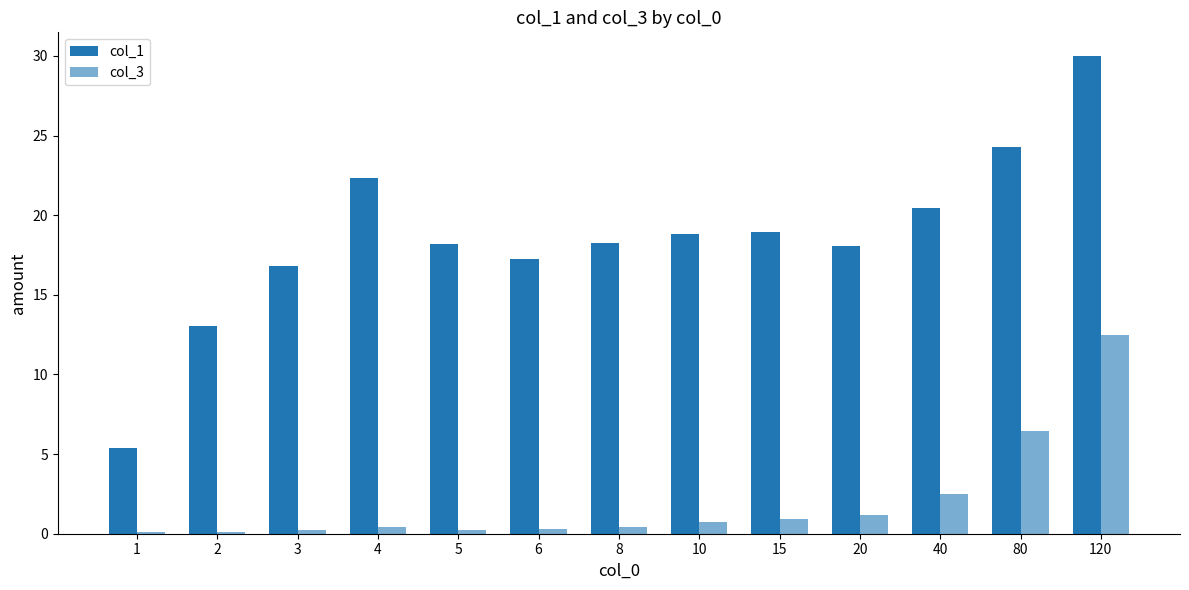

Rank the series by their maximum value, from highest to lowest.

col_1, col_3